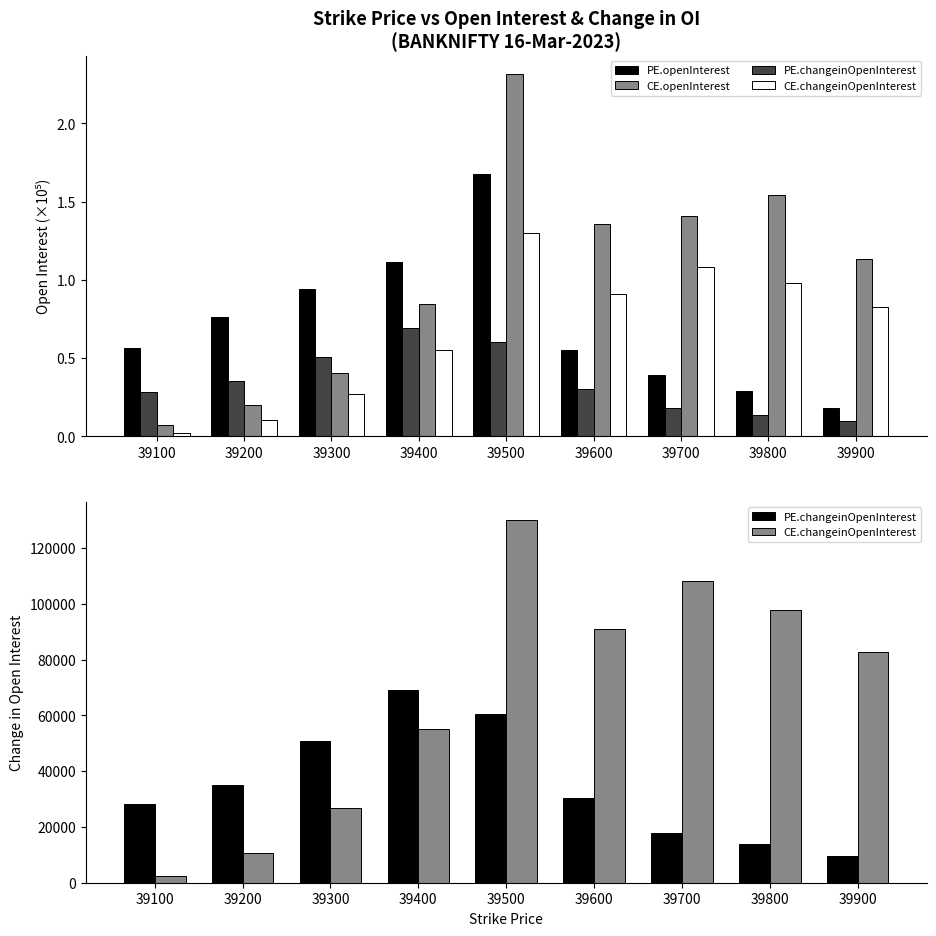

Which series changed the most between 39600 and 39900?

PE.changeinOpenInterest